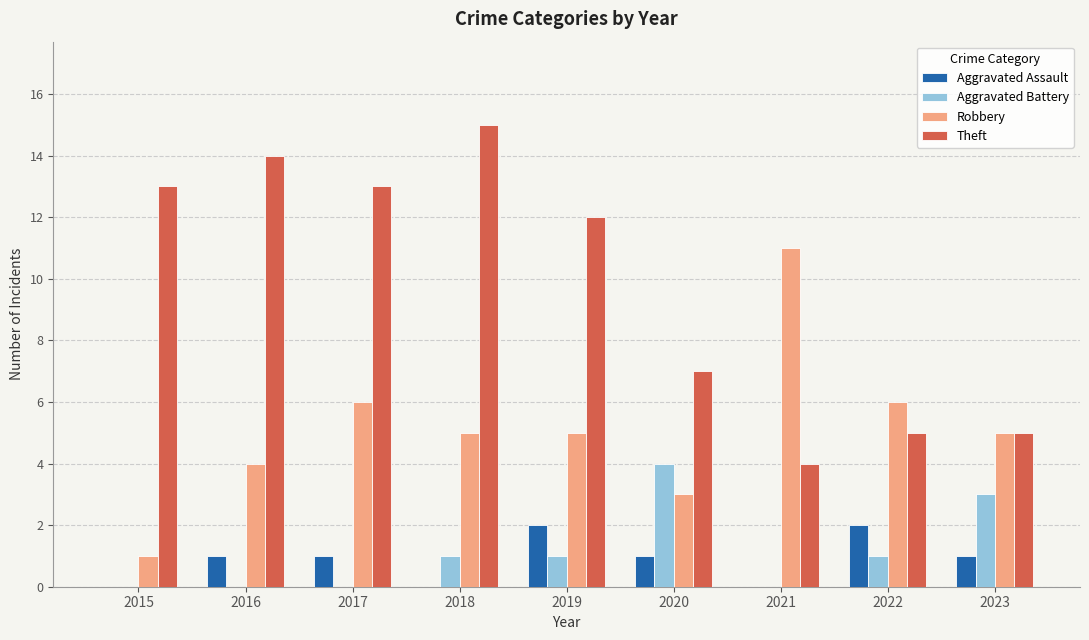

What value does the Aggravated Assault series have at 2022?

2